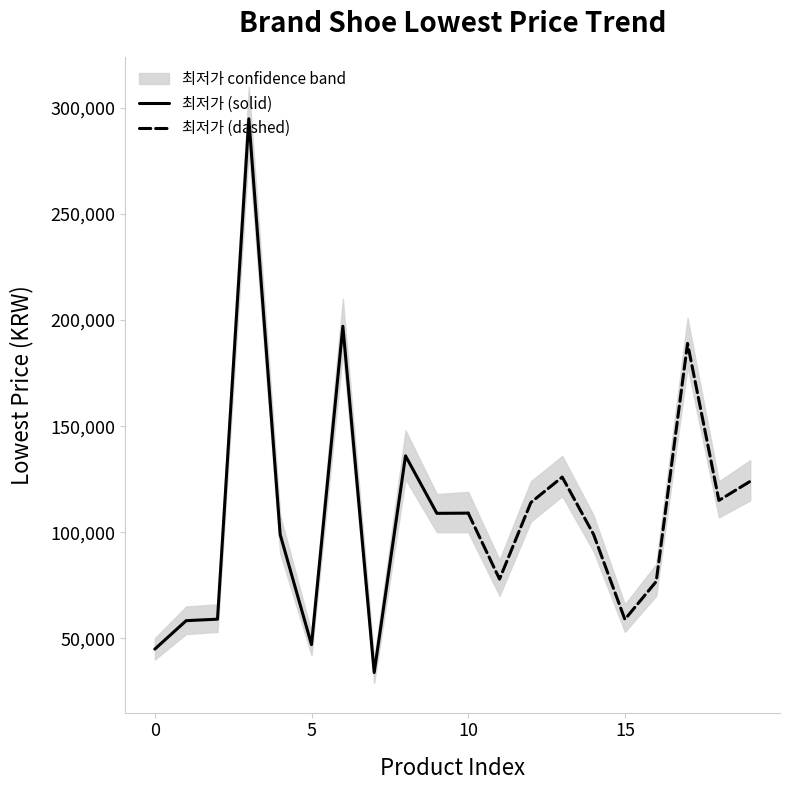

Approximately how many times larger is the value at 17 compared to 4?

1.9